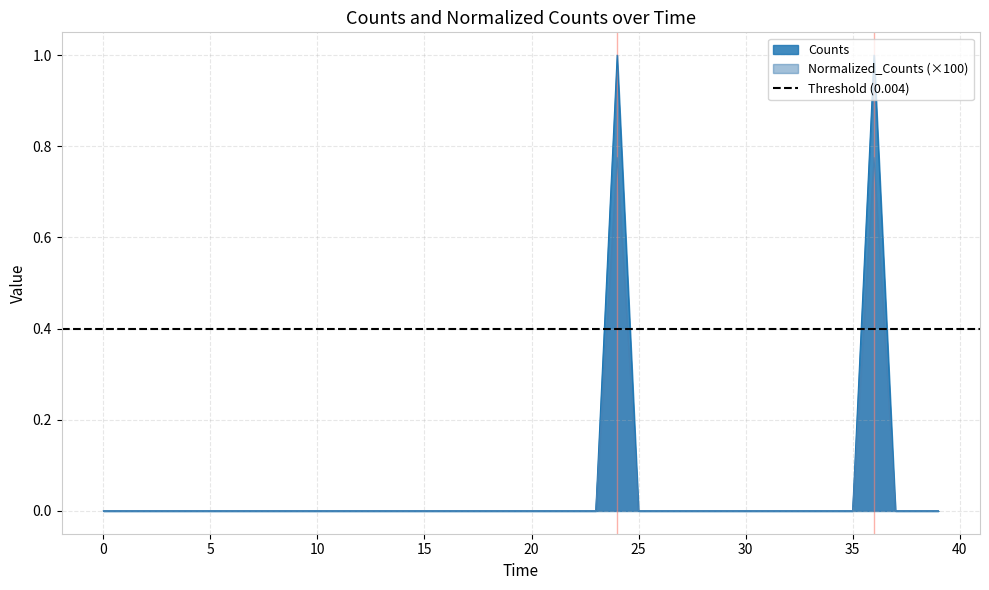

How many lines are shown in the chart?

2